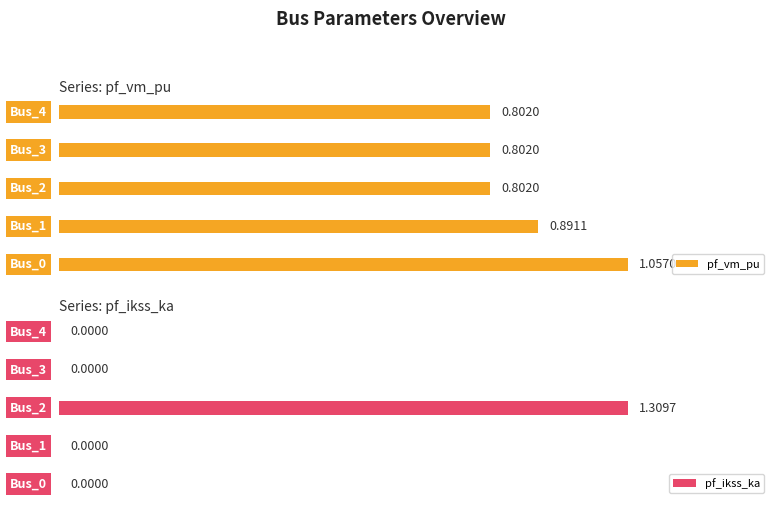

What is the total value across all series at 1?

0.9